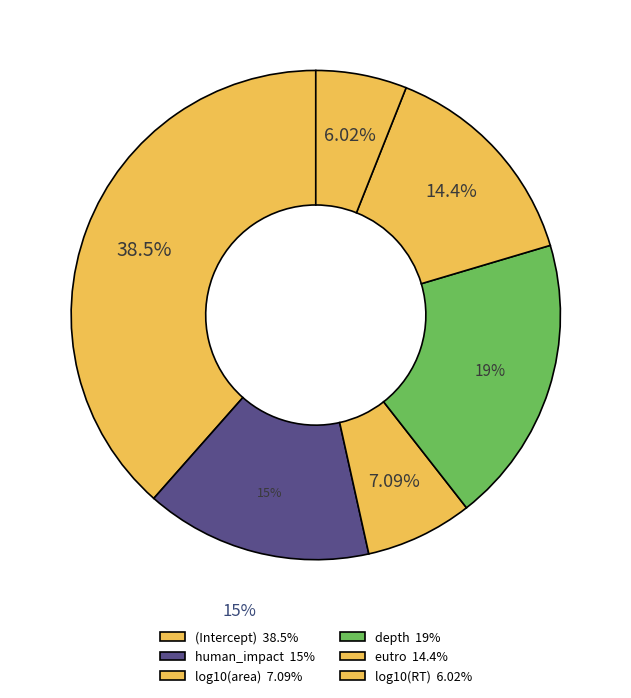

To the nearest percent, what portion does (Intercept) represent?

38%